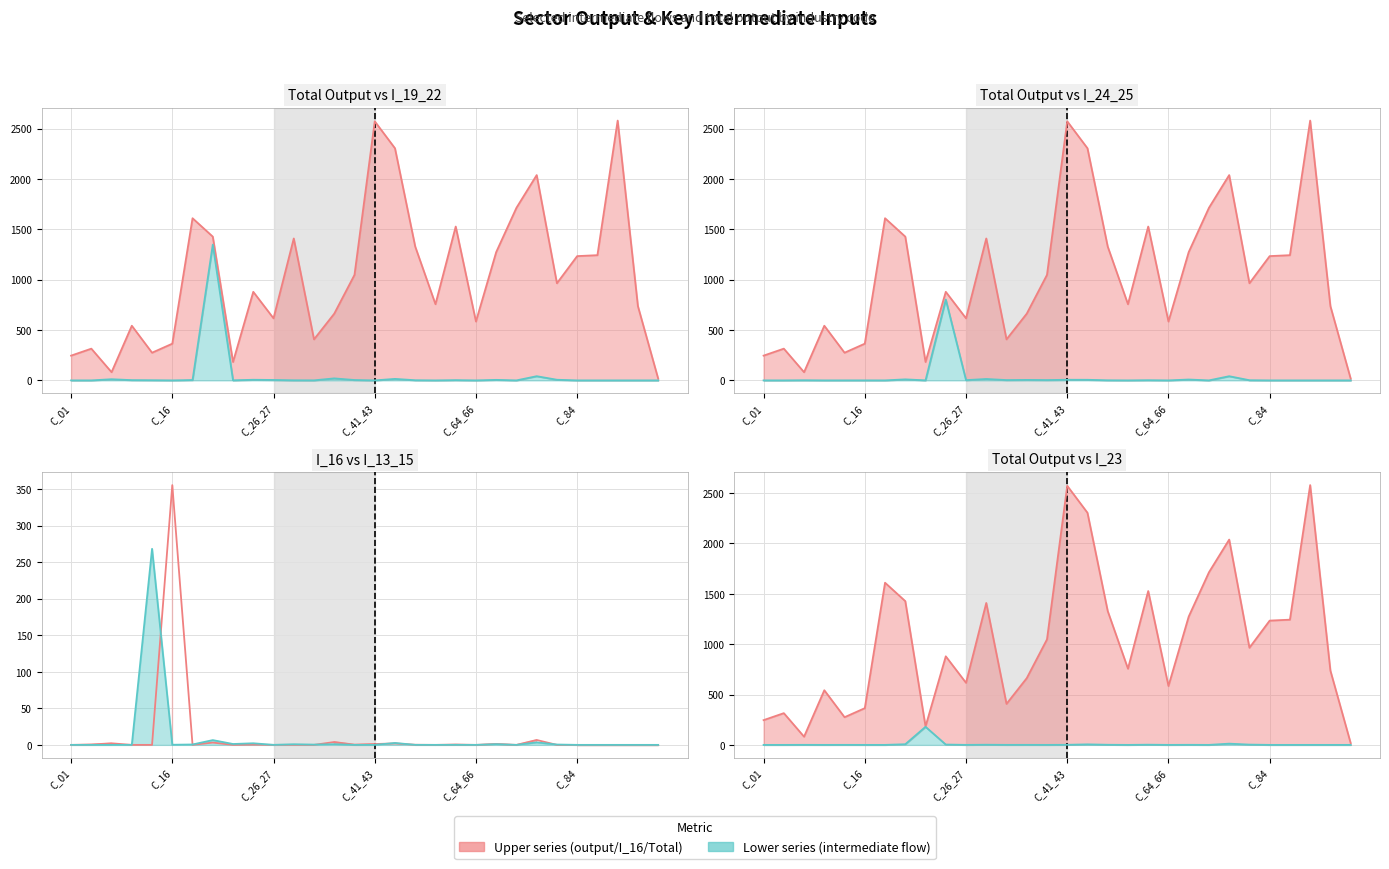

True or false: I_23 and Total_output cross at least once.

False